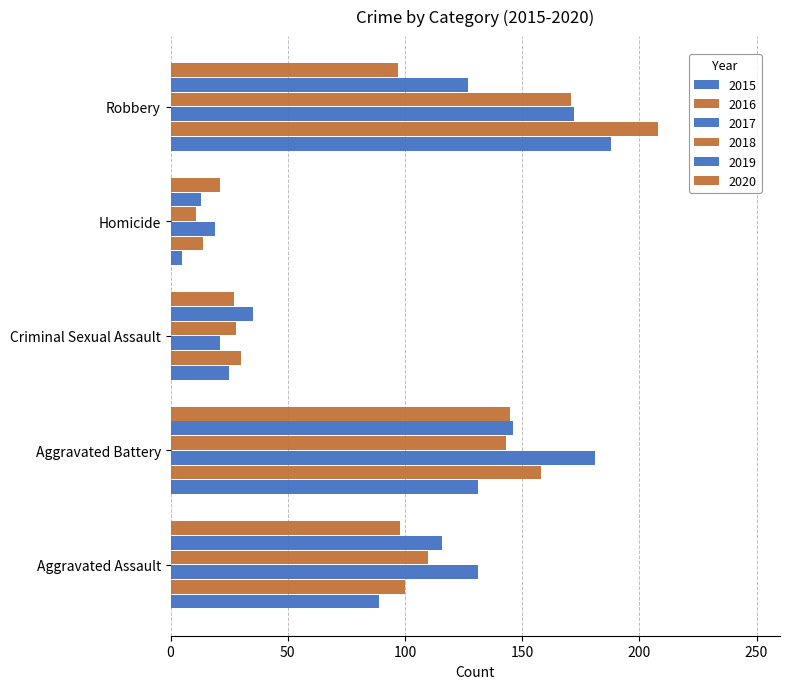

Where is 2020 nearest to the value 83?

Robbery